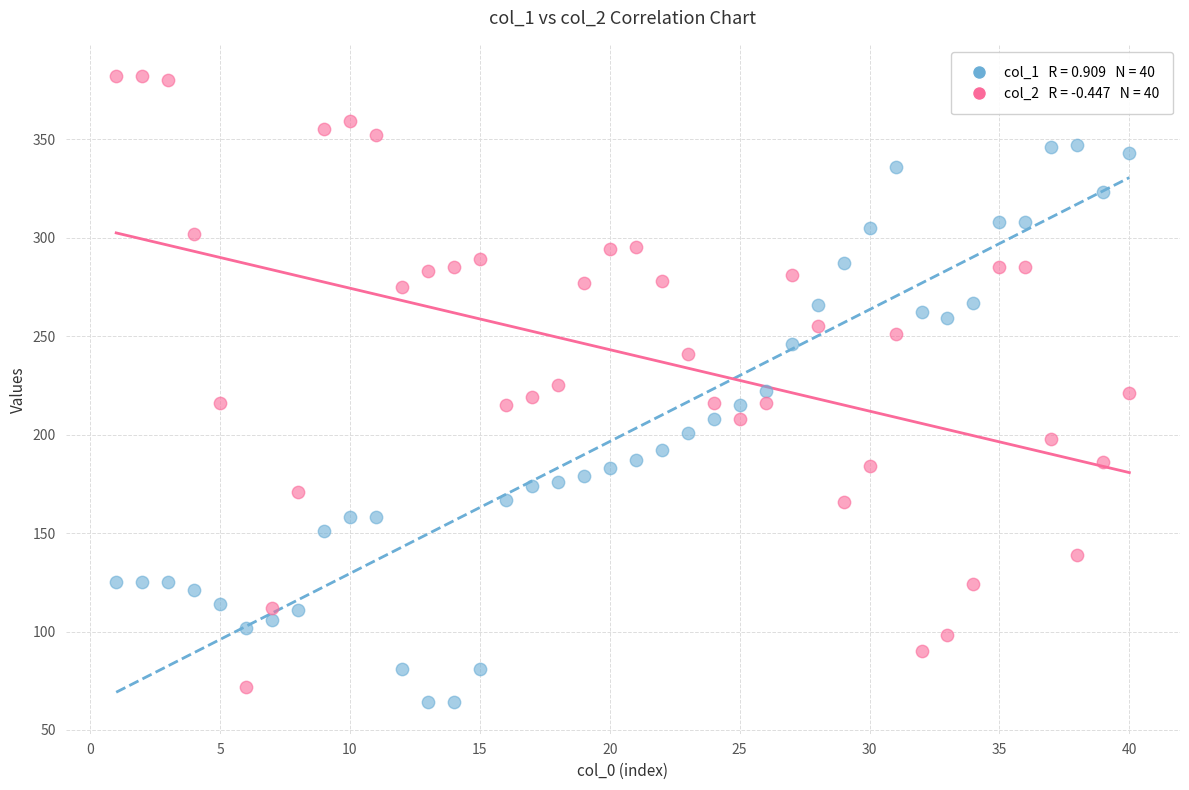

Across all data points, what is the range of X values (max minus min)?

39